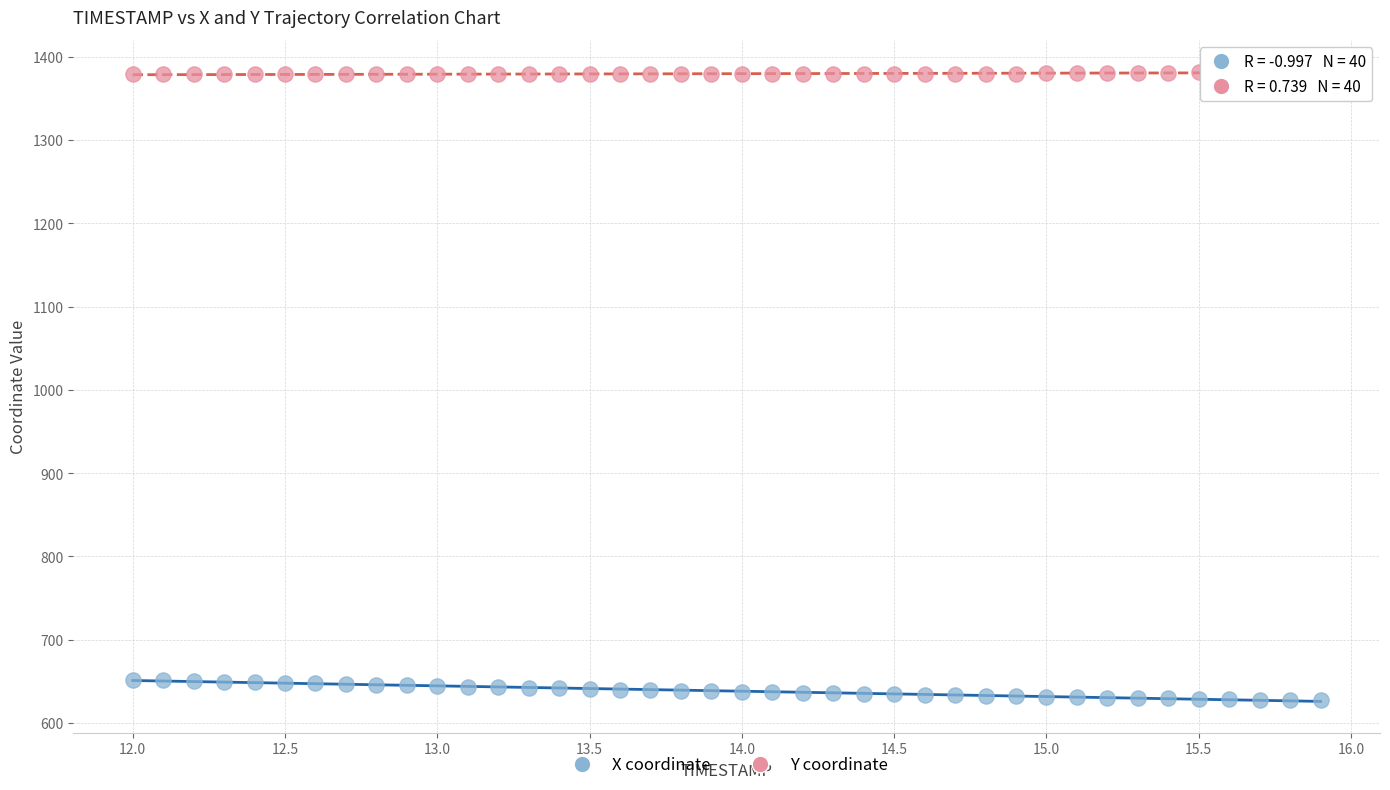

What is the X range (max minus min) for the scatter plot?

3.9